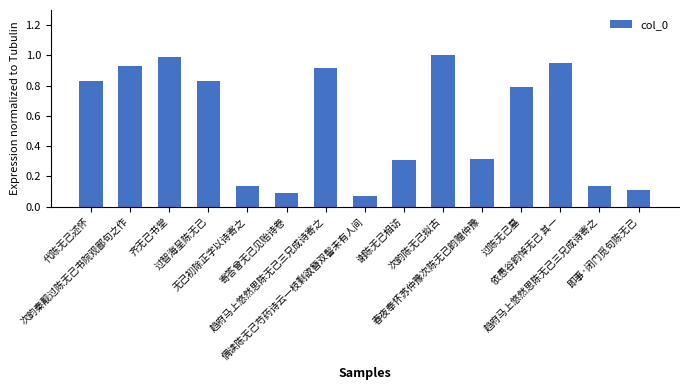

How many bars are there in total?

15